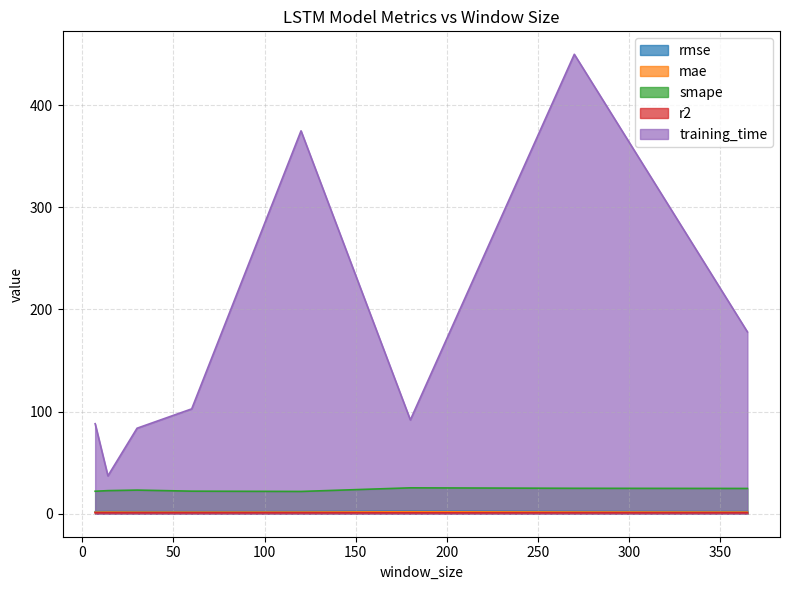

The value of rmse at 14 is 2.1. True or false?

True